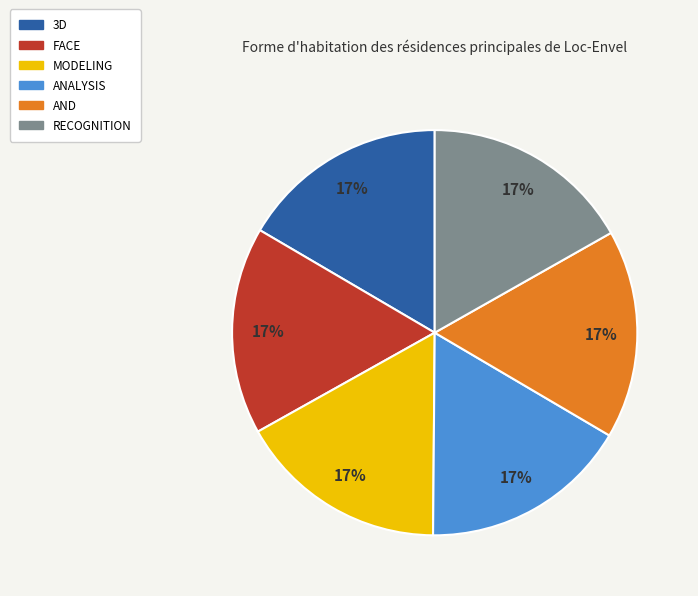

Is it true that ANALYSIS is 17% of the pie?

True